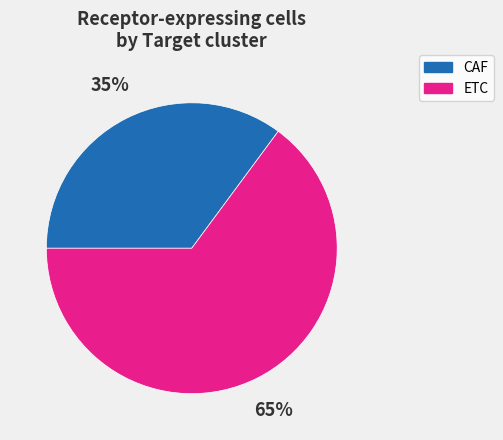

Is it true that ETC is 59% of the pie?

False